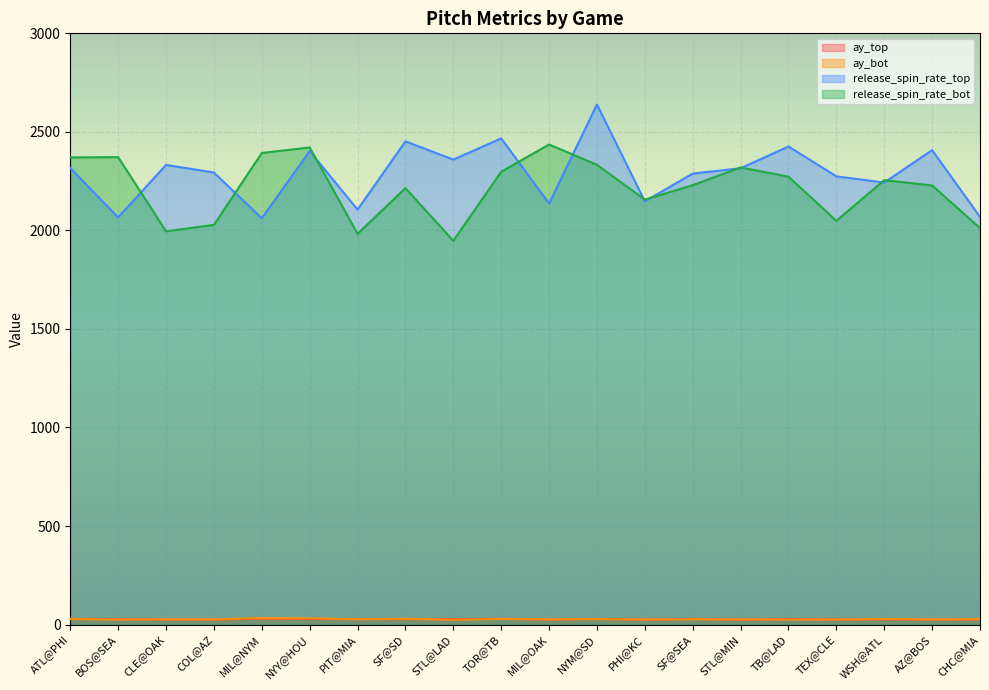

Does the chart display data point markers on the line(s)?

No